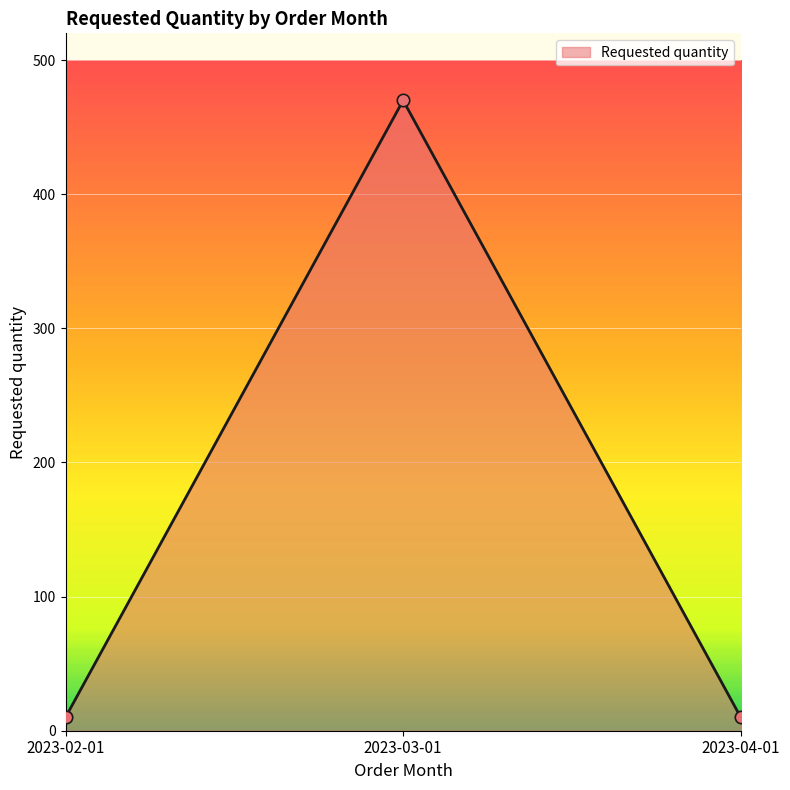

What is the change in value from 2023-02-01 to 2023-03-01?

+460